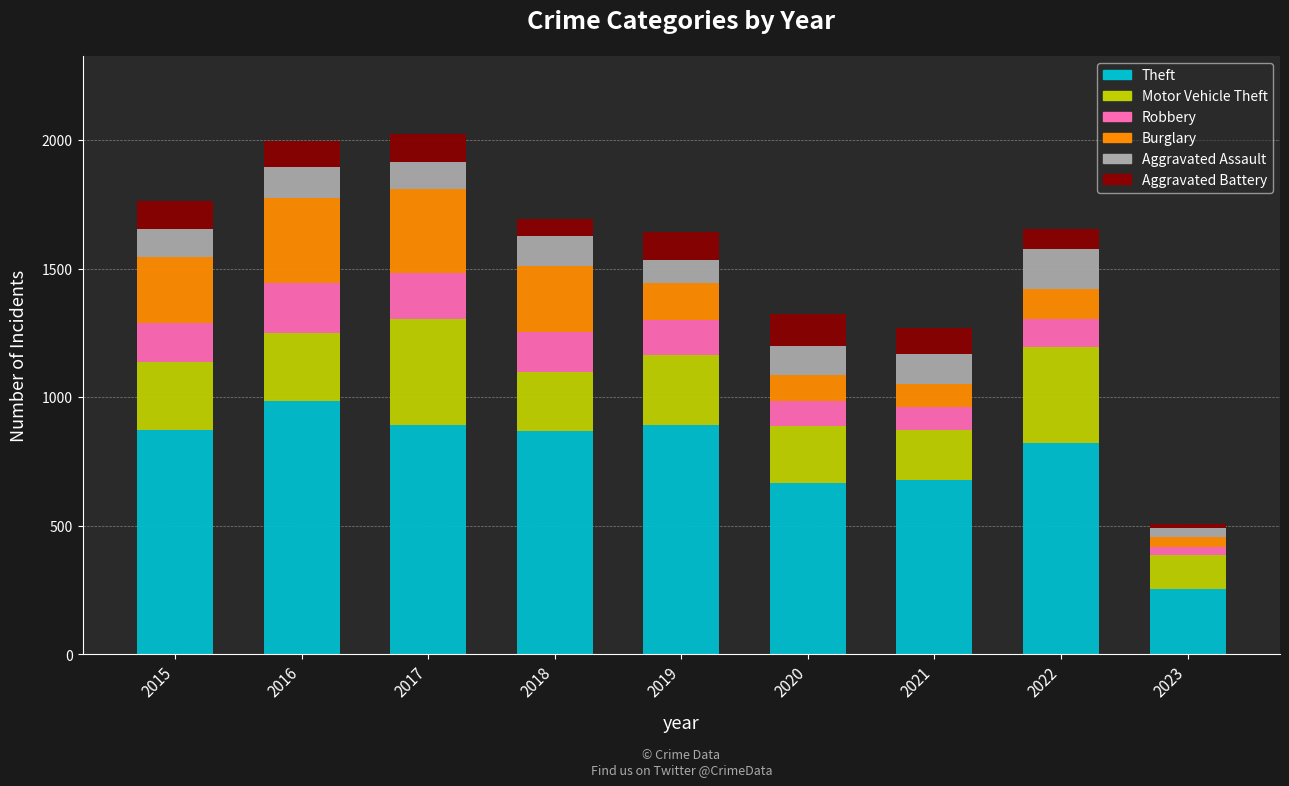

What is the average value of the Theft series?

769